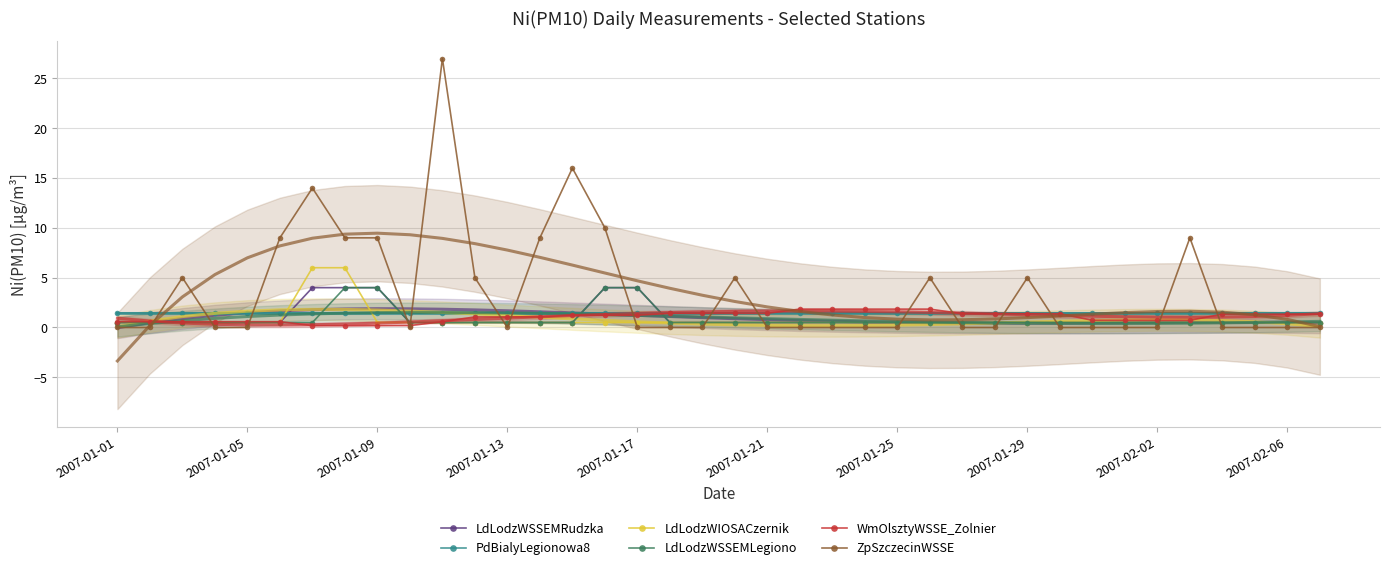

At 11, list the series in order from smallest to largest.

LdLodzWSSEMRudzka, LdLodzWIOSACzernik, LdLodzWSSEMLegiono, WmOlsztyWSSE_Zolnier, PdBialyLegionowa8, ZpSzczecinWSSE